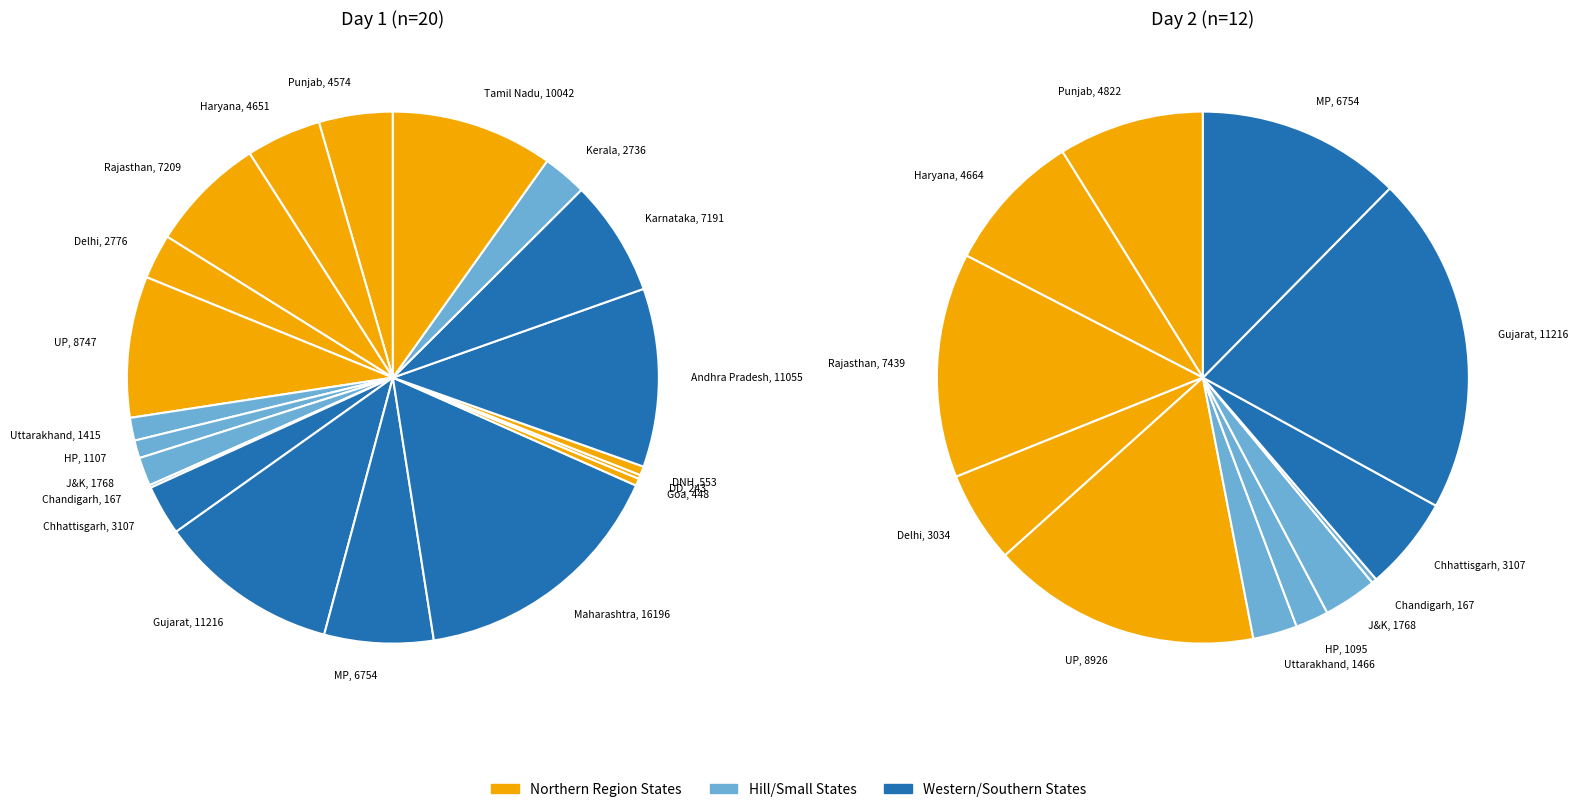

What is the ratio of the value at Gujarat to the value at Goa?

25.0